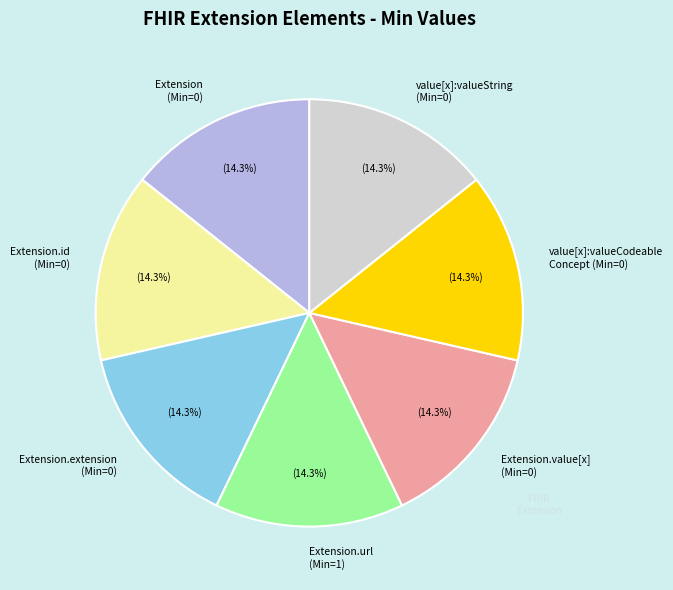

What percentage is NOT represented by Extension.extension (Min=0)?

85.7%